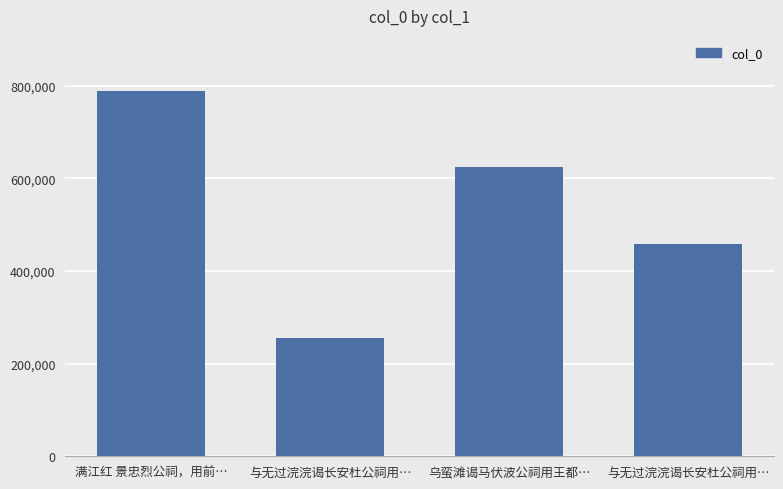

What is the average value?

531052